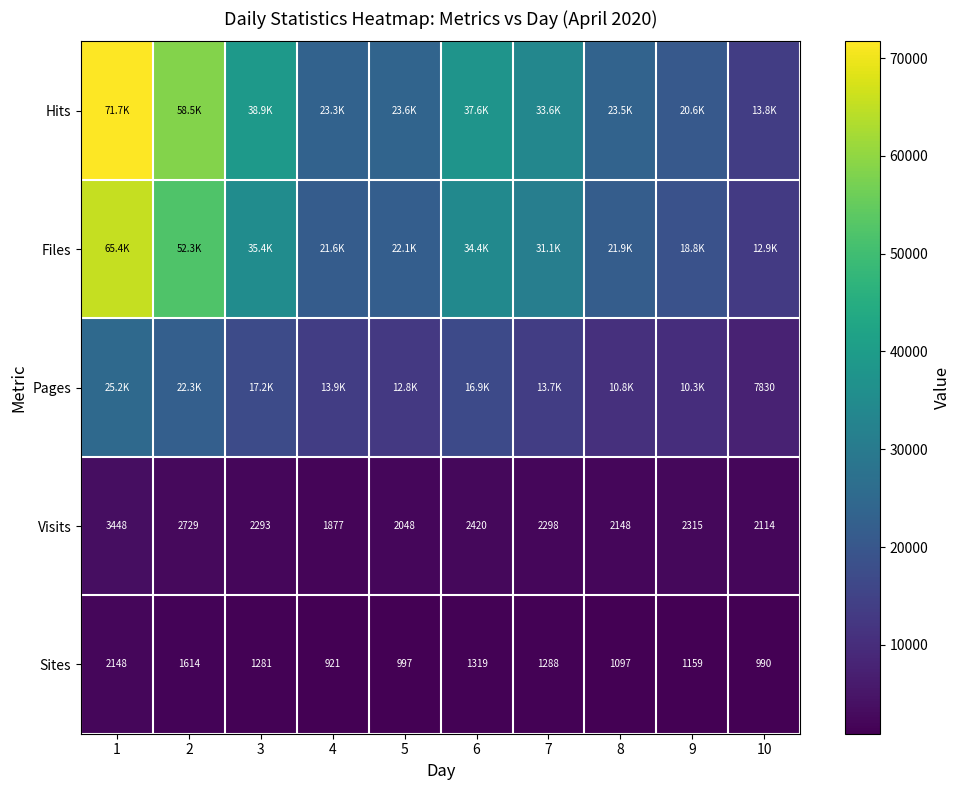

What is the total value across all series at 4?

61505